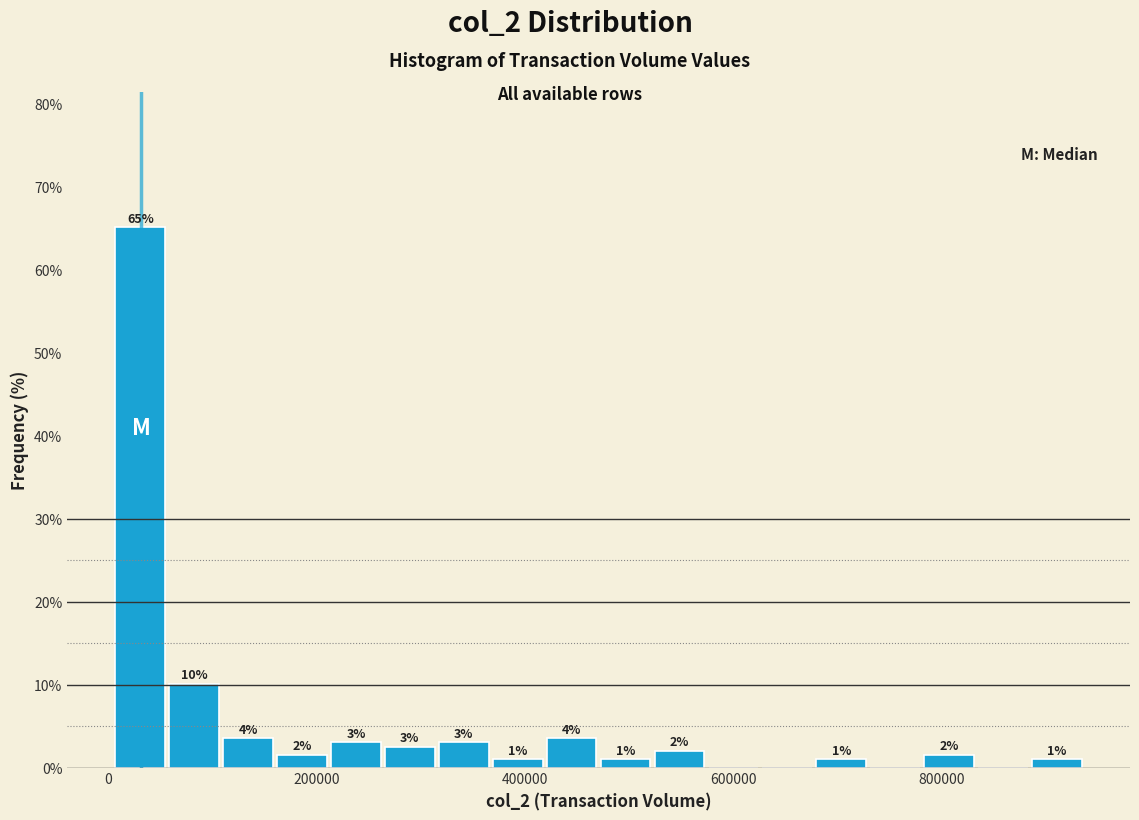

Around what value on the x-axis is the tallest bar? Give the approximate position of its centre, as read against the axis.

40000